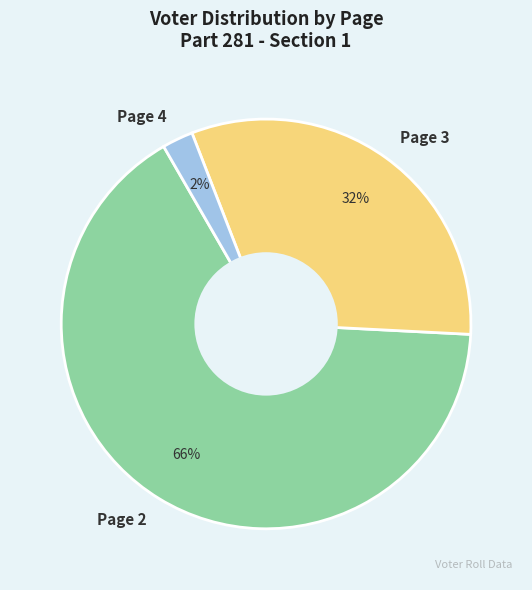

What percentage is the Page 3 slice, to the nearest percent?

32%